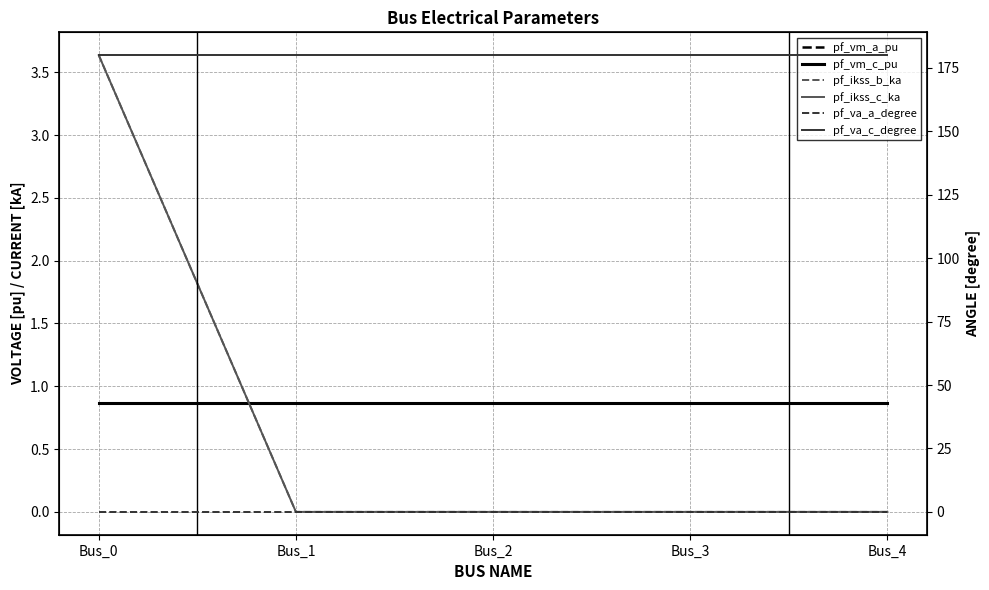

How many positive values does the pf_ikss_c_ka series have?

1